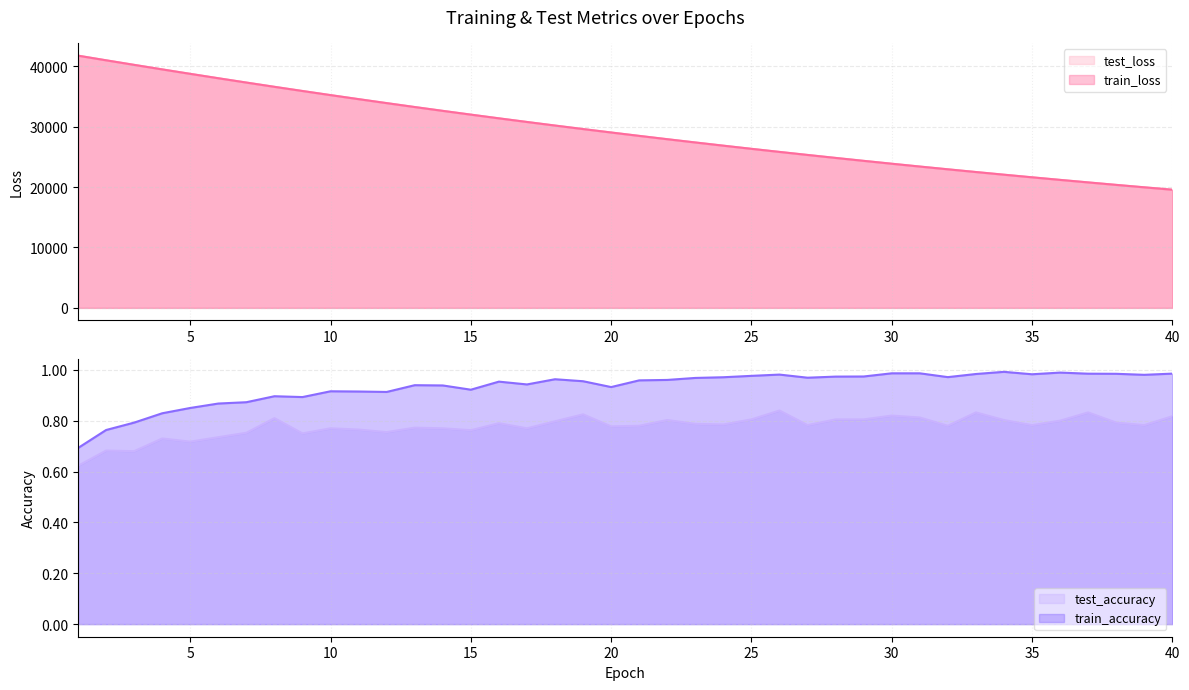

Which series has the largest total across all categories?

test_loss